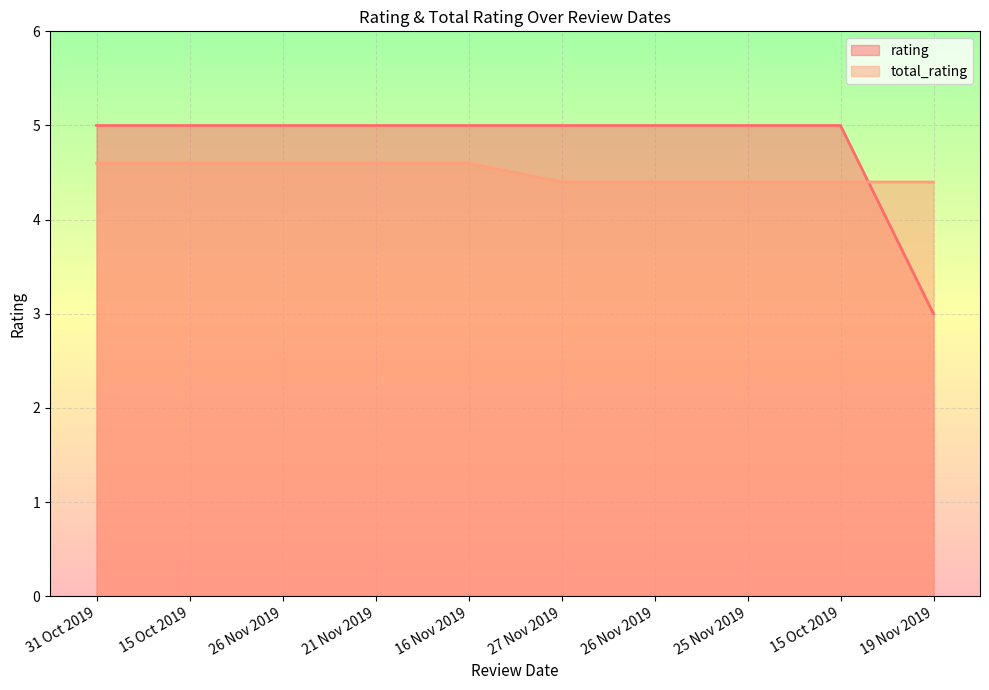

True or false: total_rating has a value of 4.6 at 31 Oct 2019.

True